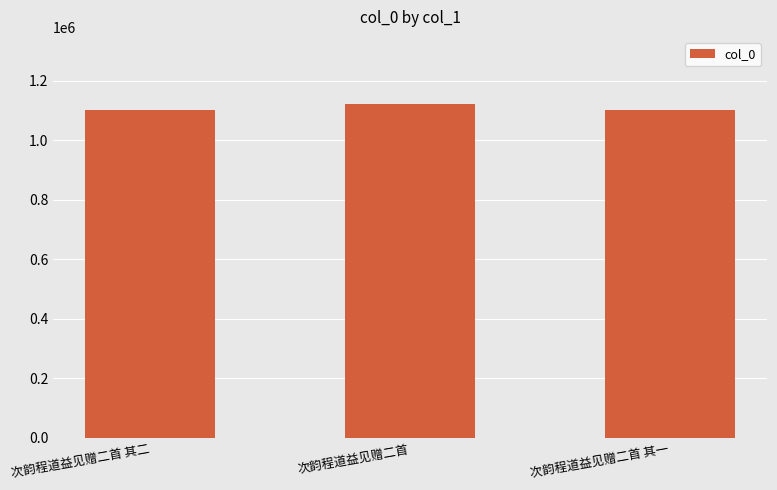

What is the ratio of the value at 次韵程道益见赠二首 to the value at 次韵程道益见赠二首 其一?

1.0